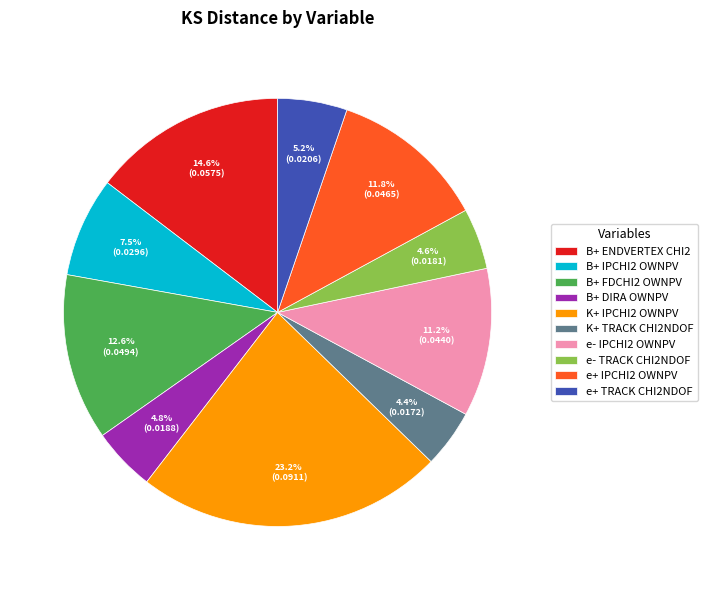

How many slices are in this pie chart?

10